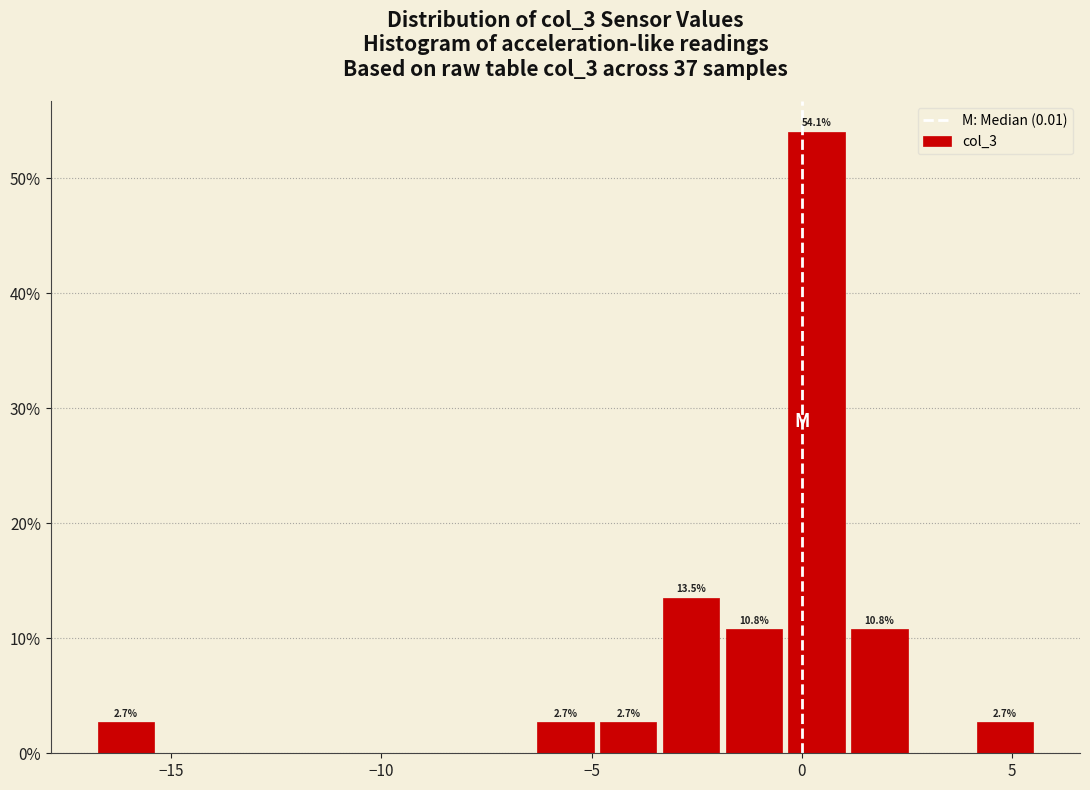

Around what value on the x-axis is the tallest bar? Give the approximate position of its centre, as read against the axis.

0.5